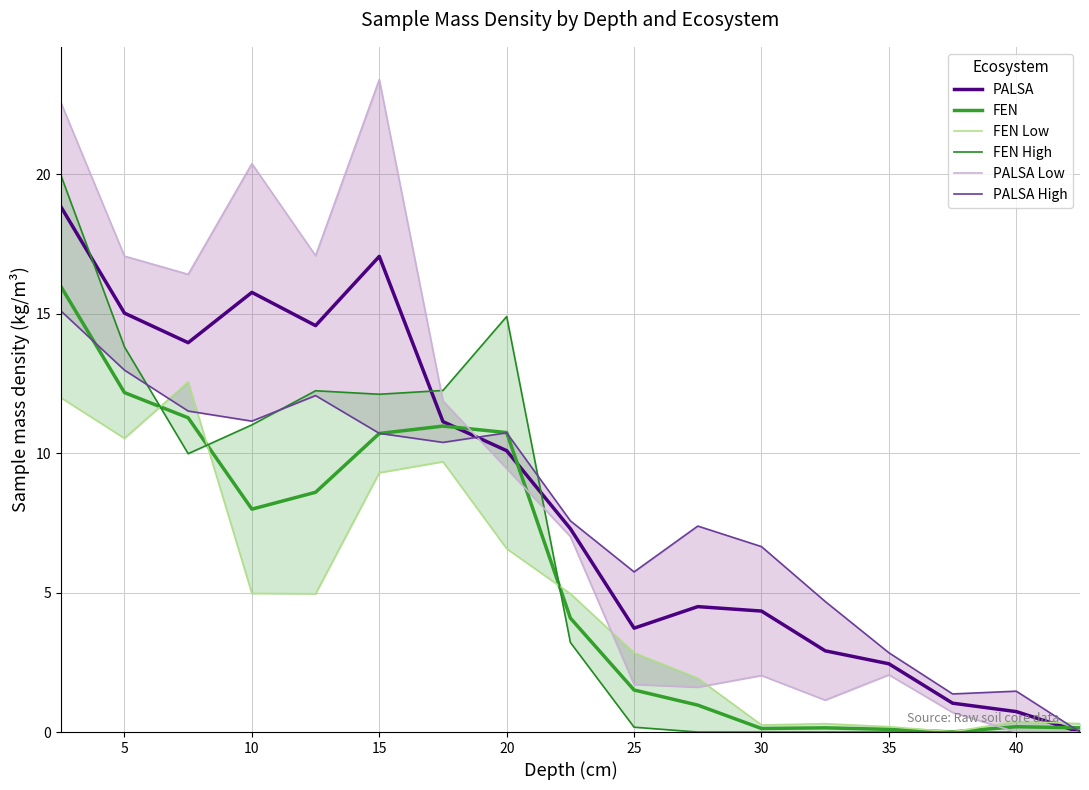

List the series in order of their overall mean, highest first.

PALSA Low, PALSA, PALSA High, FEN High, FEN, FEN Low